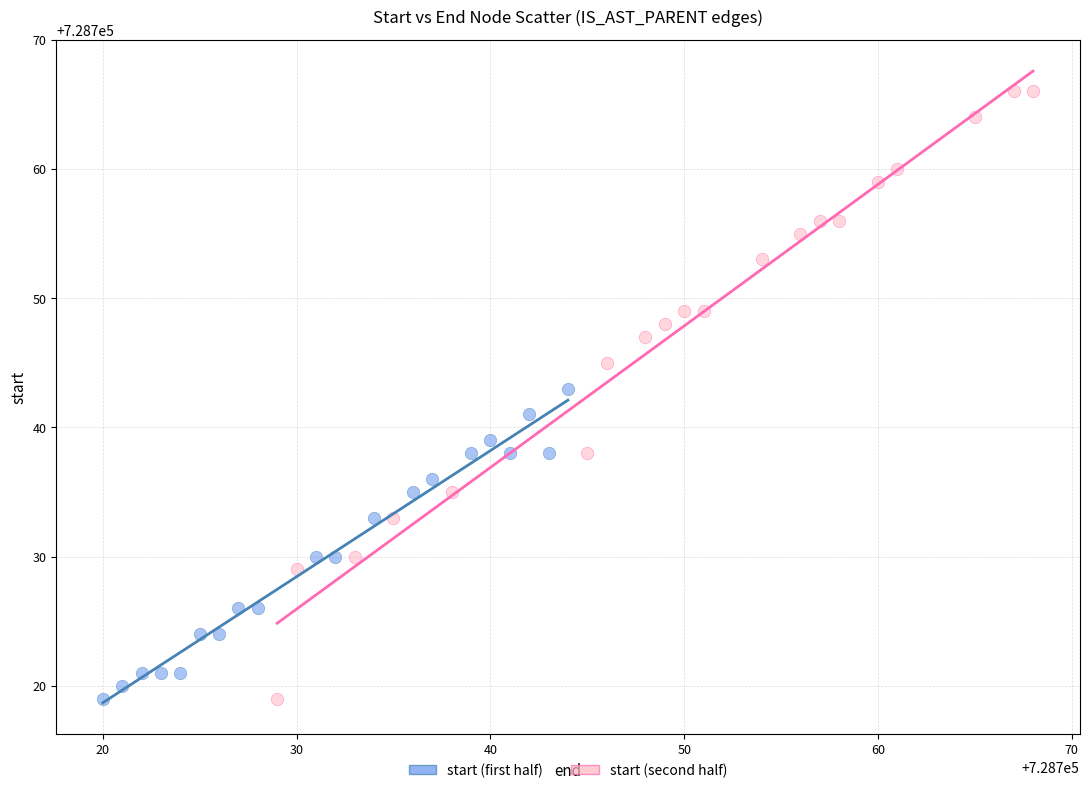

Which series has the largest Y range (max minus min)?

start (second half)